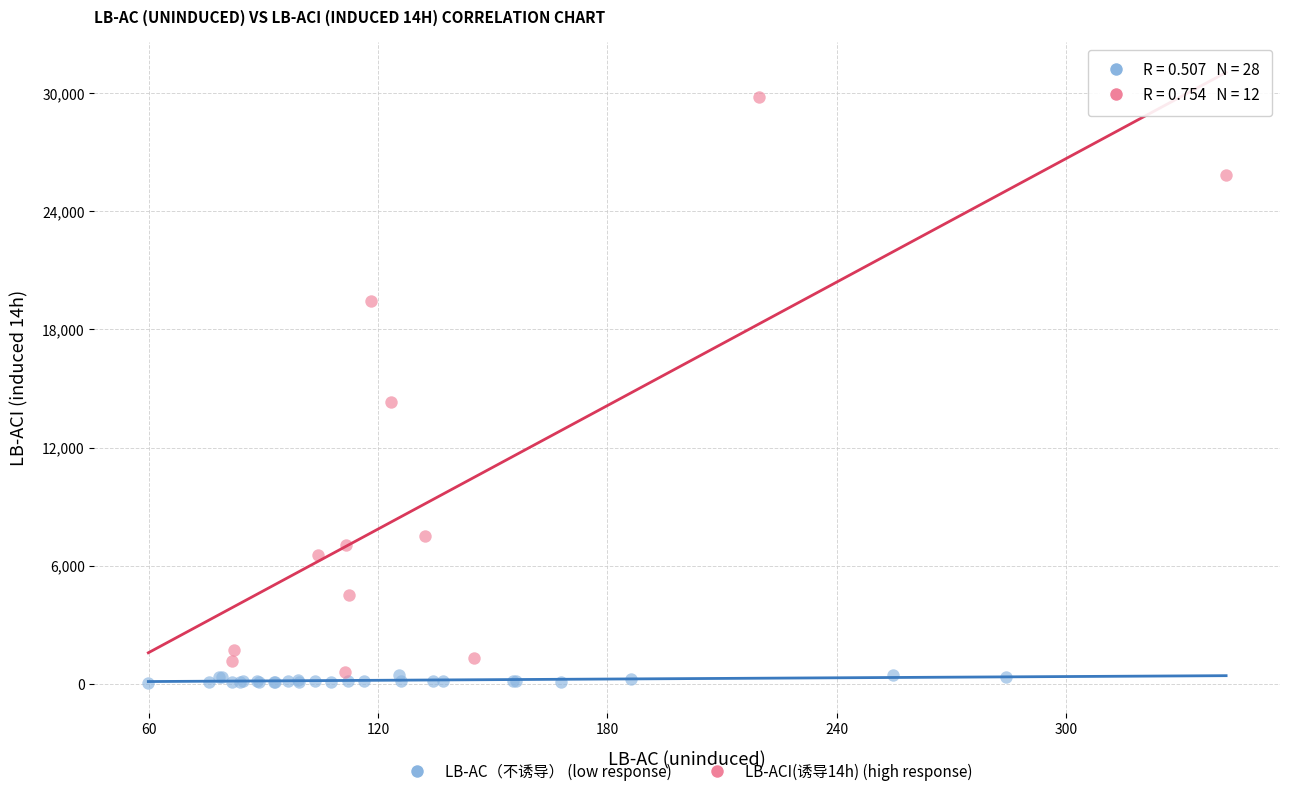

Which series contains the highest Y value?

LB-ACI(诱导14h) (high response)